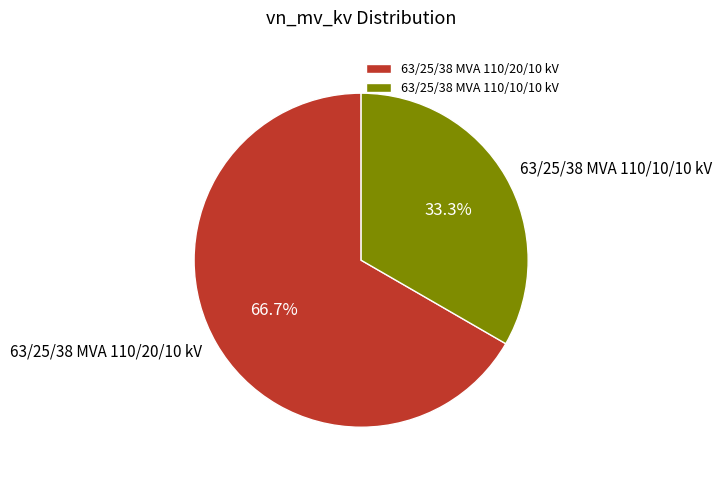

What percentage is the 63/25/38 MVA 110/10/10 kV slice, to the nearest percent?

33%